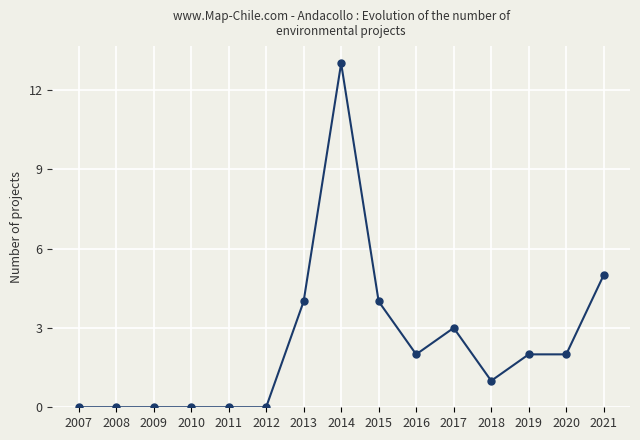

What is the difference between the values at 2018 and 2019?

1